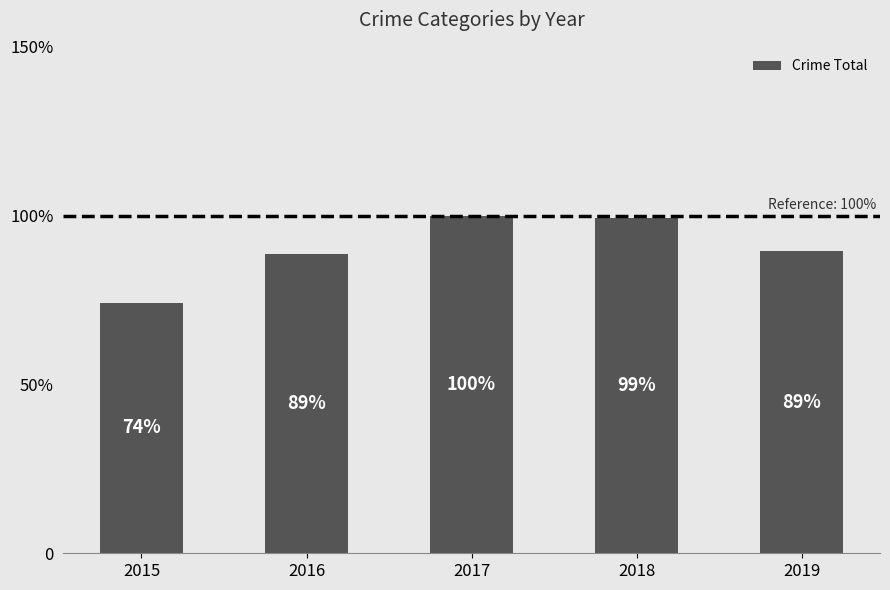

What is the smallest value displayed?

74.2